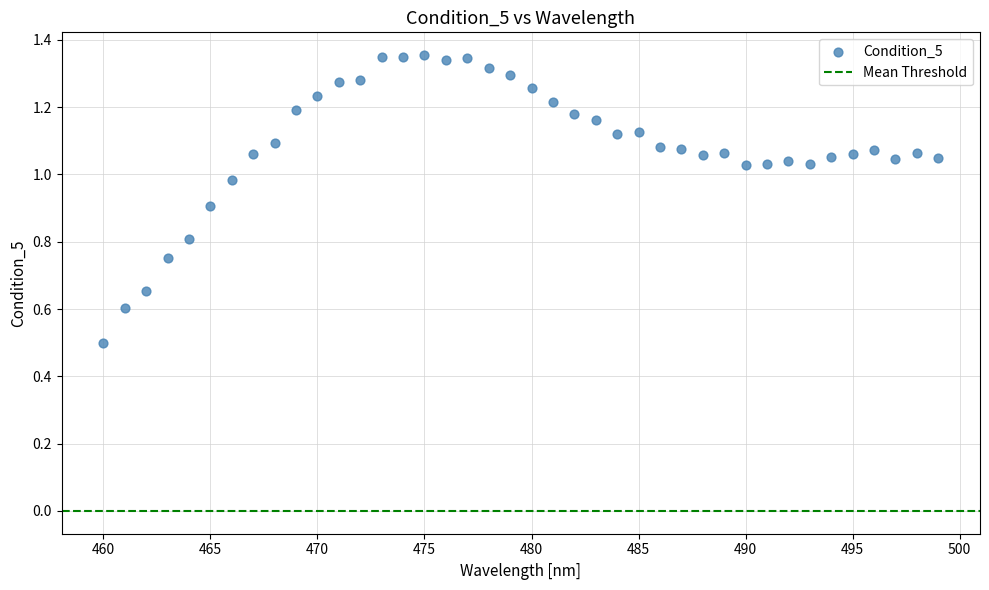

What Y value in the scatter plot is closest to 0?

0.5